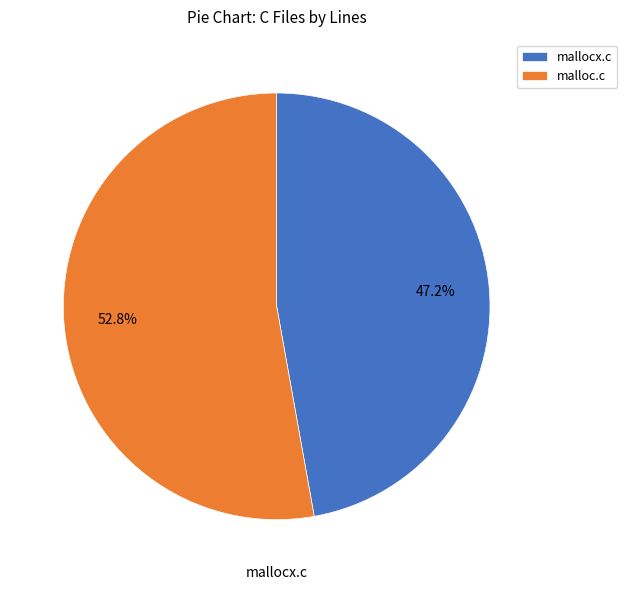

Is there any slice that represents more than half of the pie?

Yes